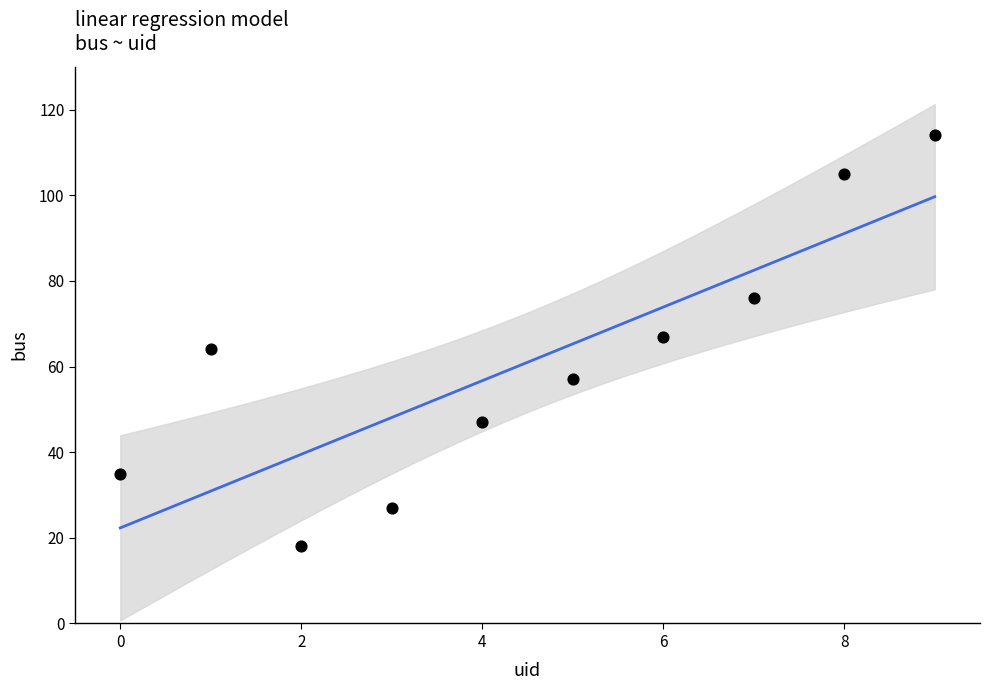

What is the average Y value?

61